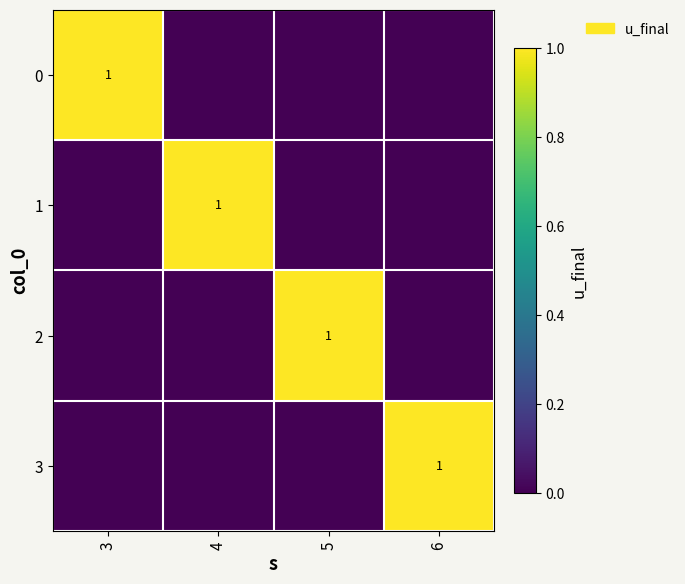

Rank the categories by 0 value from lowest to highest.

4, 5, 6, 3